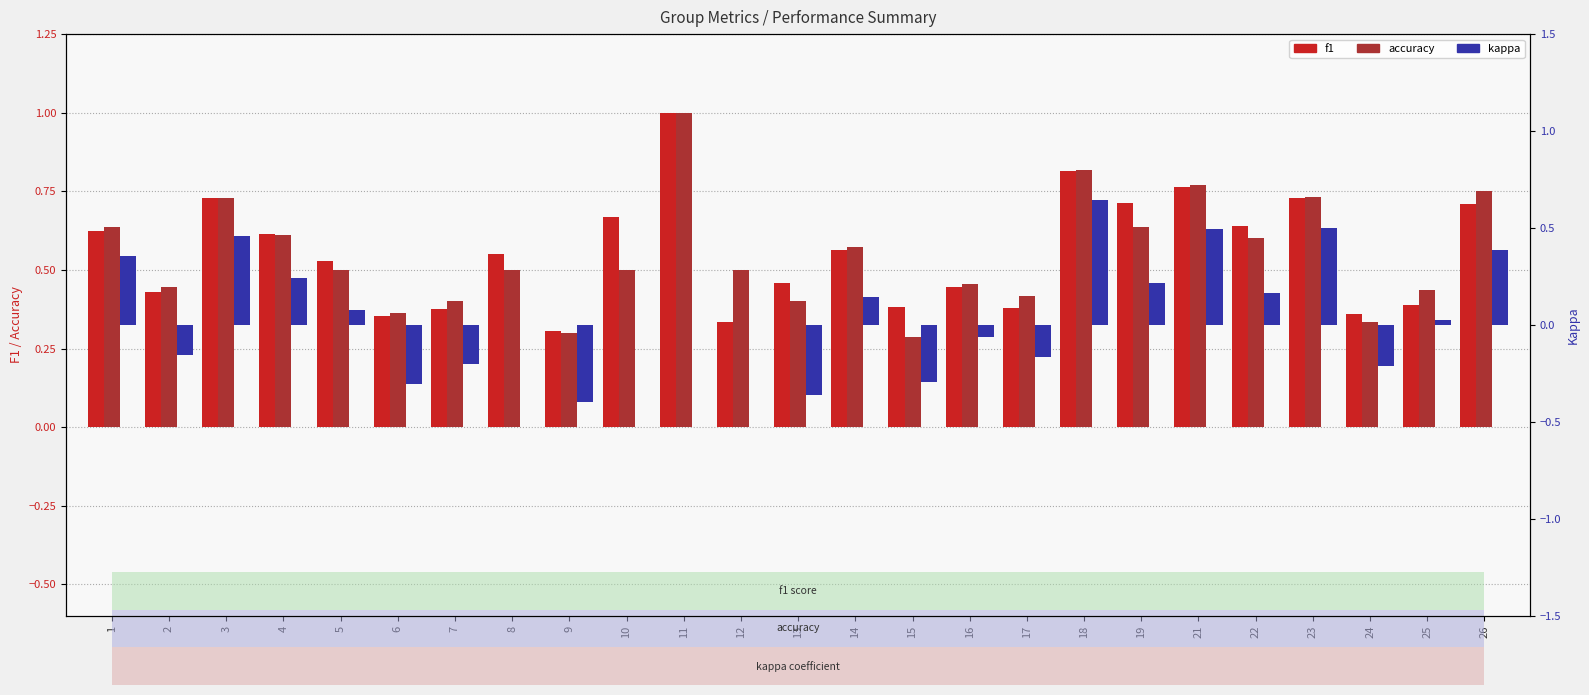

The kappa series shows -0.3 at 9. True or false?

False